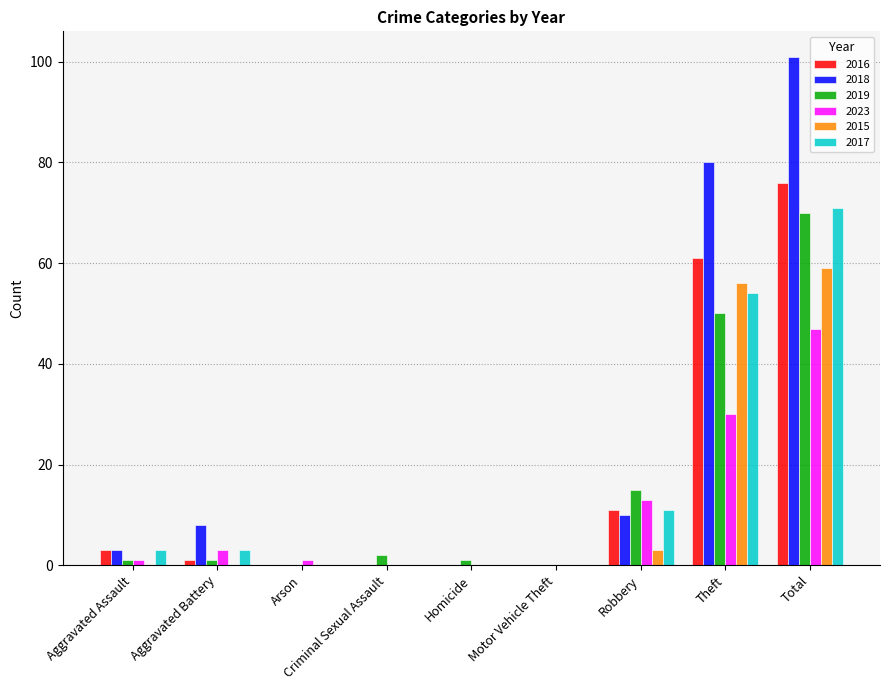

Count the number of data series in this chart.

6